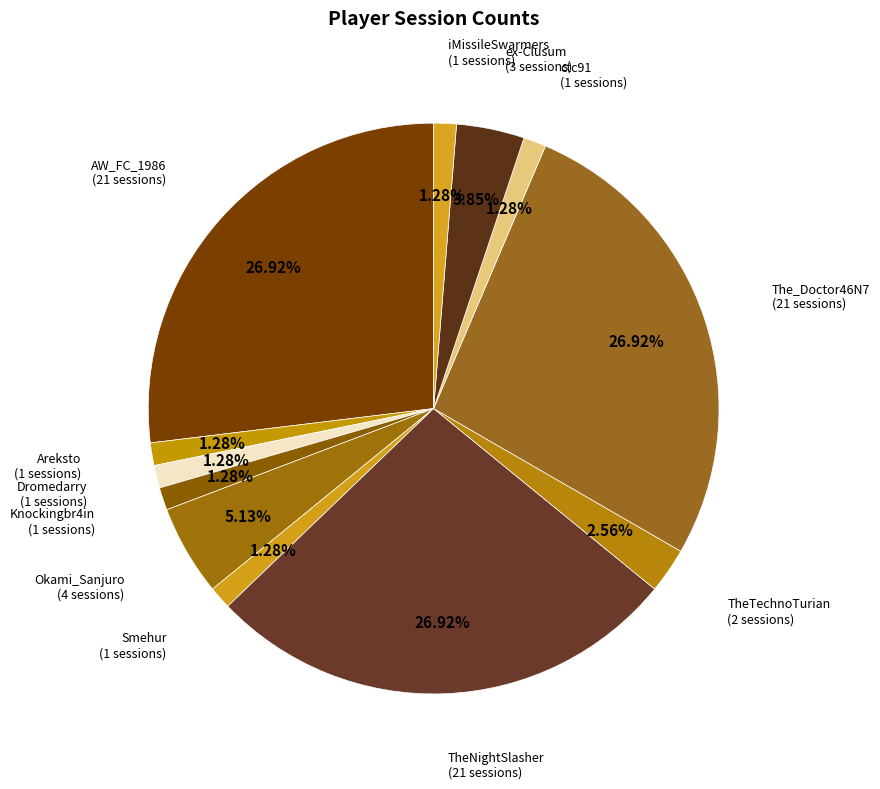

True or false: TheNightSlasher accounts for 34% of the total.

False